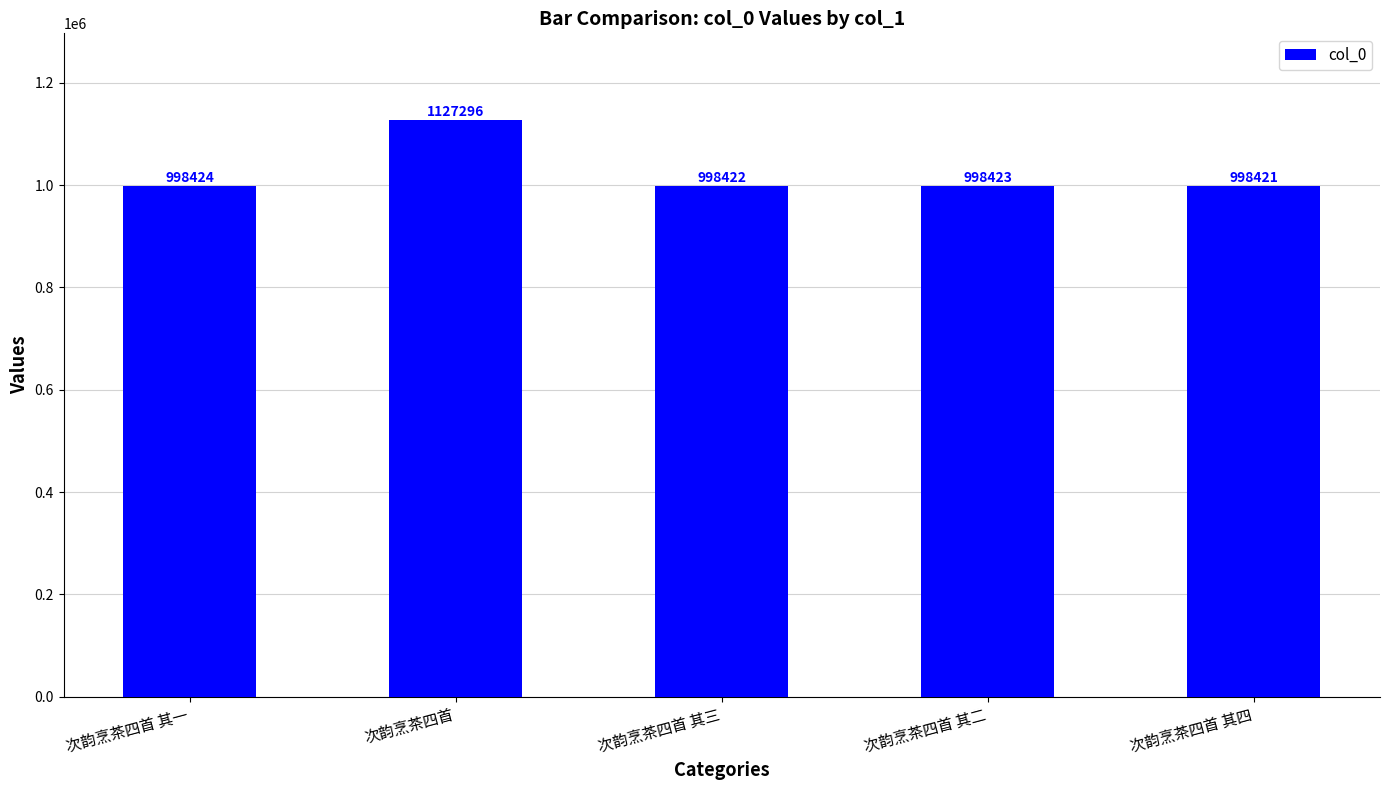

What is the average value?

1024197